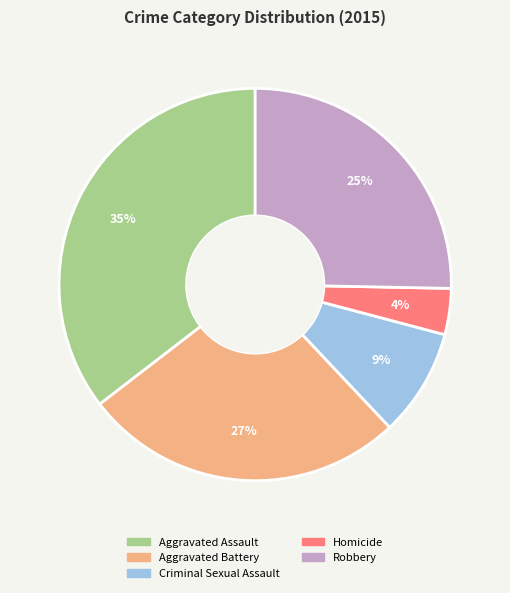

How many slices are in this pie chart?

5